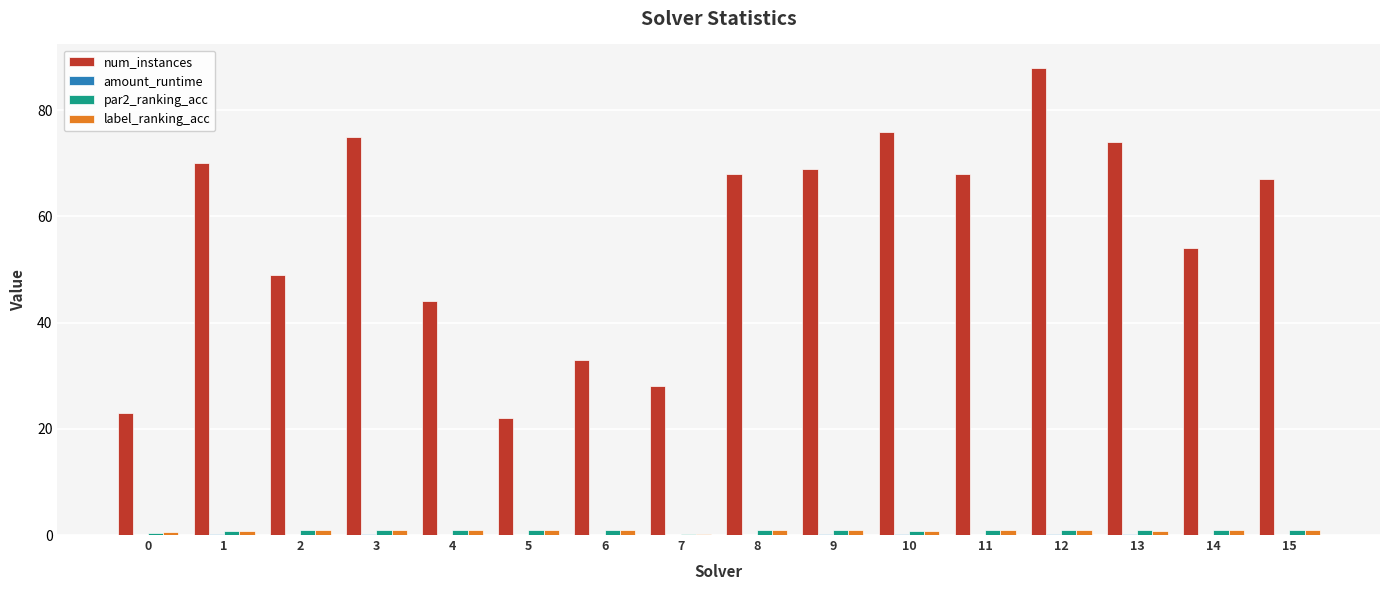

Which category has the highest value across all series?

12